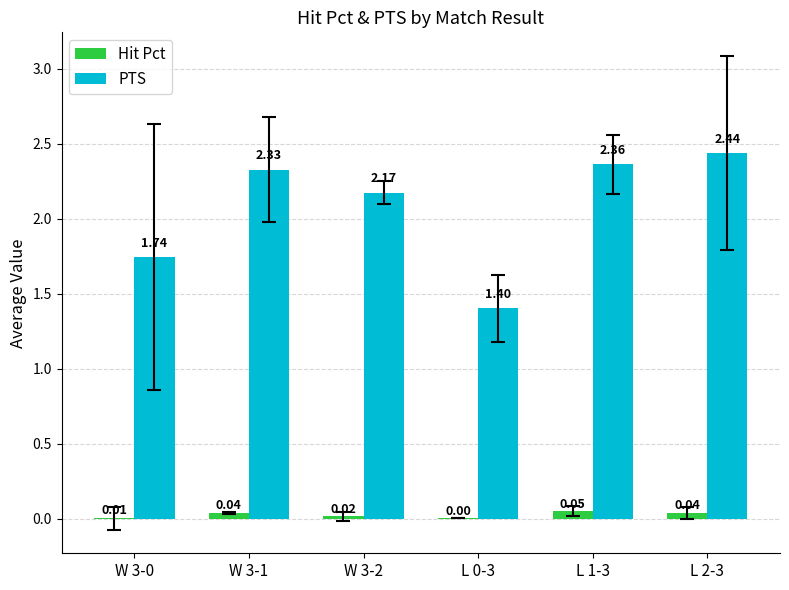

Is the value of PTS at L 1-3 greater than the value of Hit Pct at L 2-3?

Yes